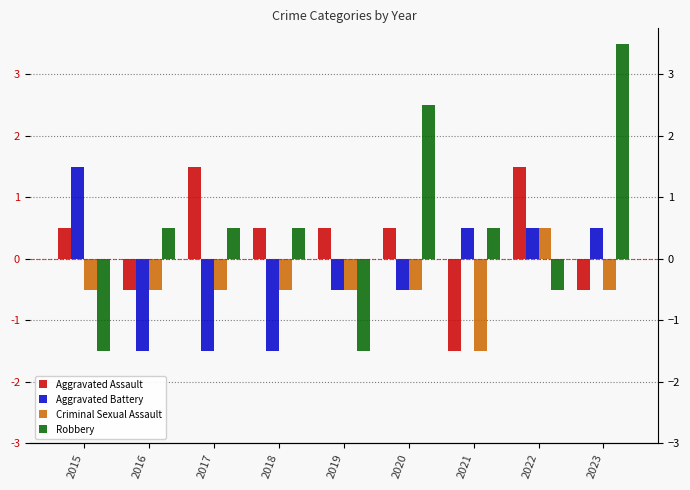

How many positive values does the Aggravated Assault series have?

6